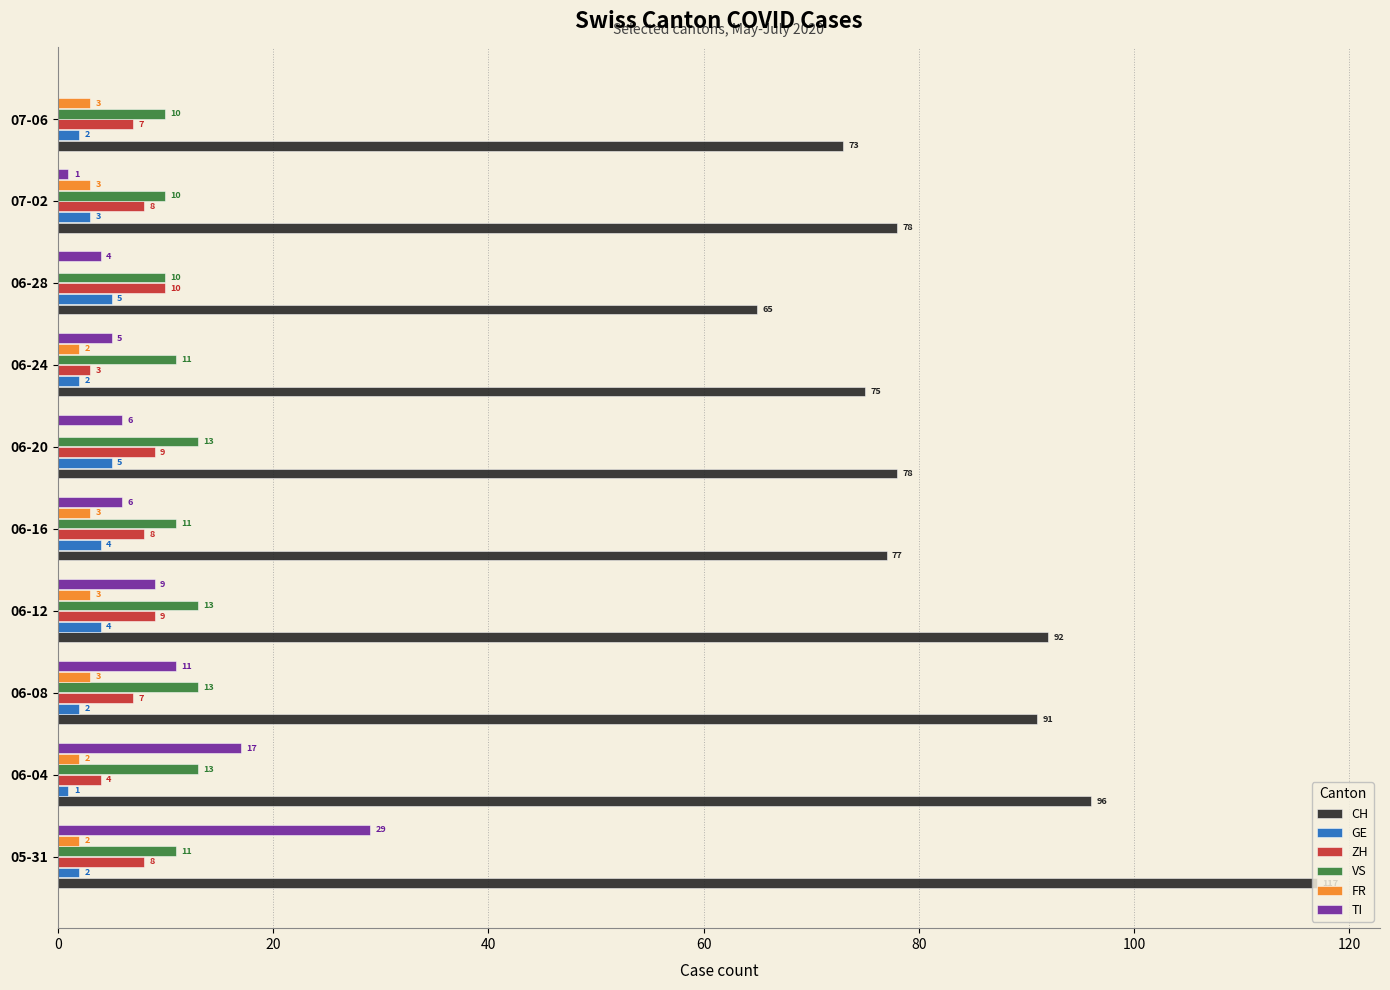

What are all the series names shown in the legend?

CH, GE, ZH, VS, FR, TI